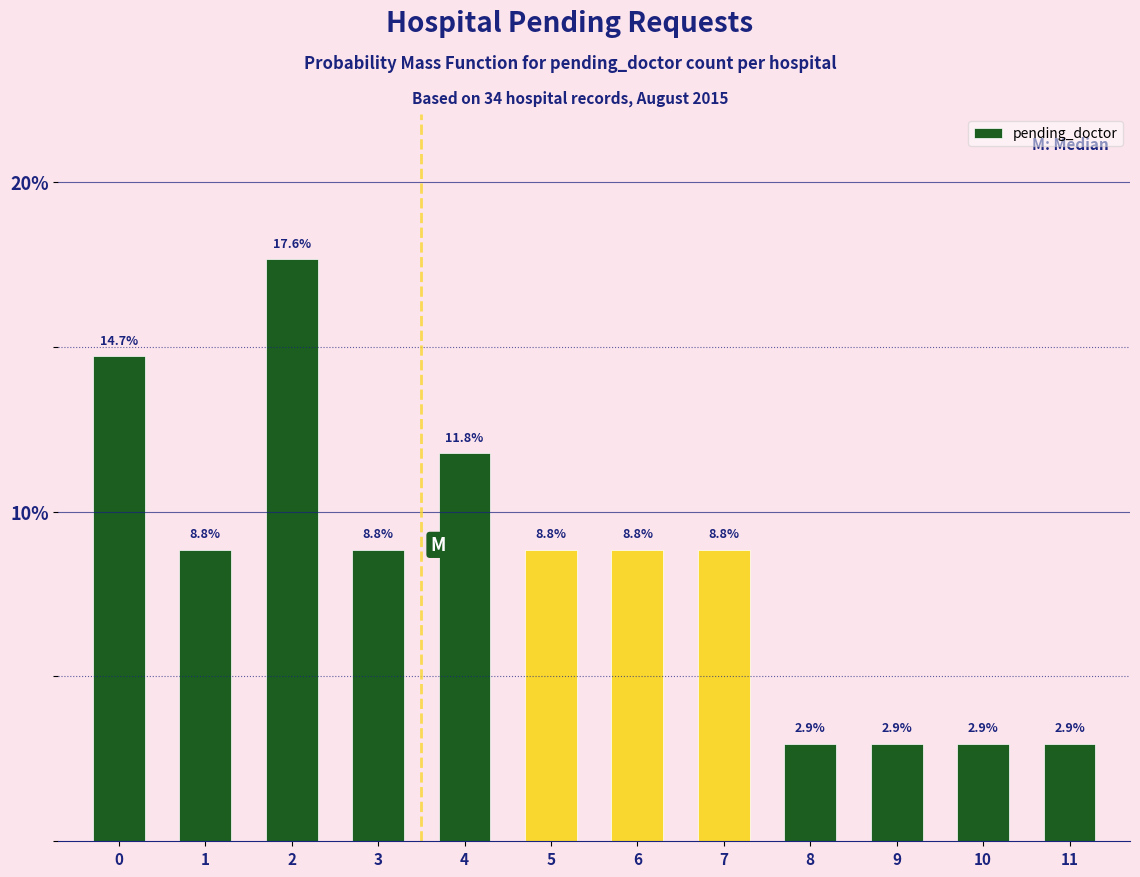

Reading left to right, extract all data points from this chart.

0=14.7	1=8.8	2=17.6	3=8.8	4=11.8	5=8.8	6=8.8	7=8.8	8=2.9	9=2.9	10=2.9	11=2.9